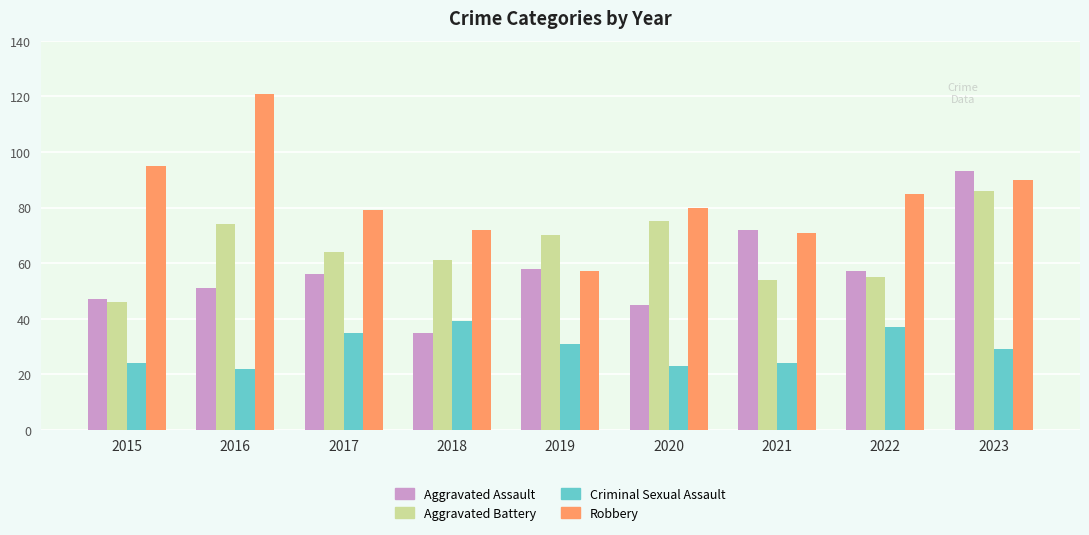

At which label does Aggravated Assault reach its minimum?

2018